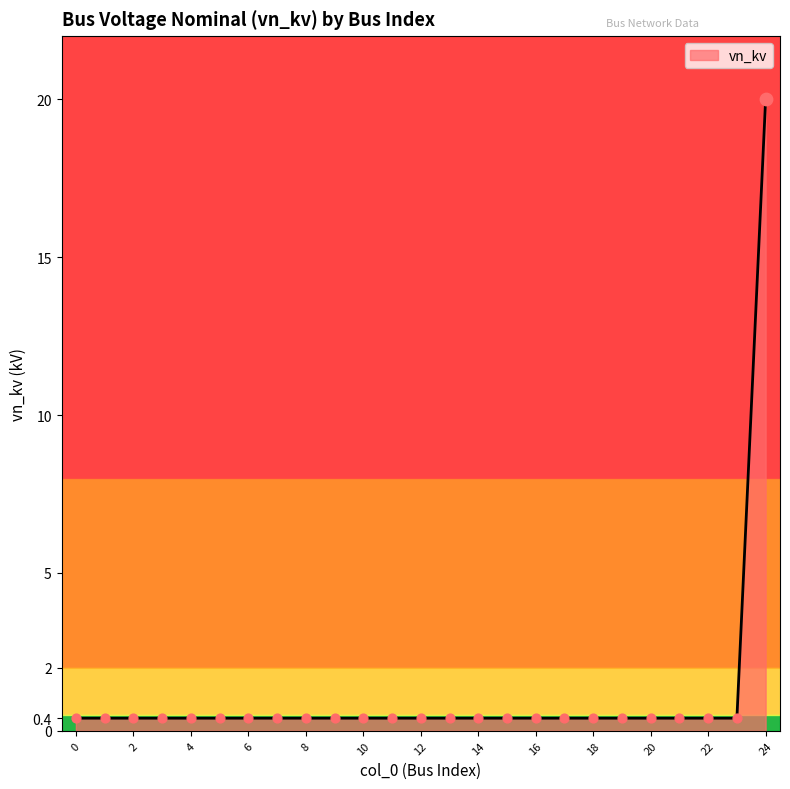

What is the maximum value shown in the chart?

20.0